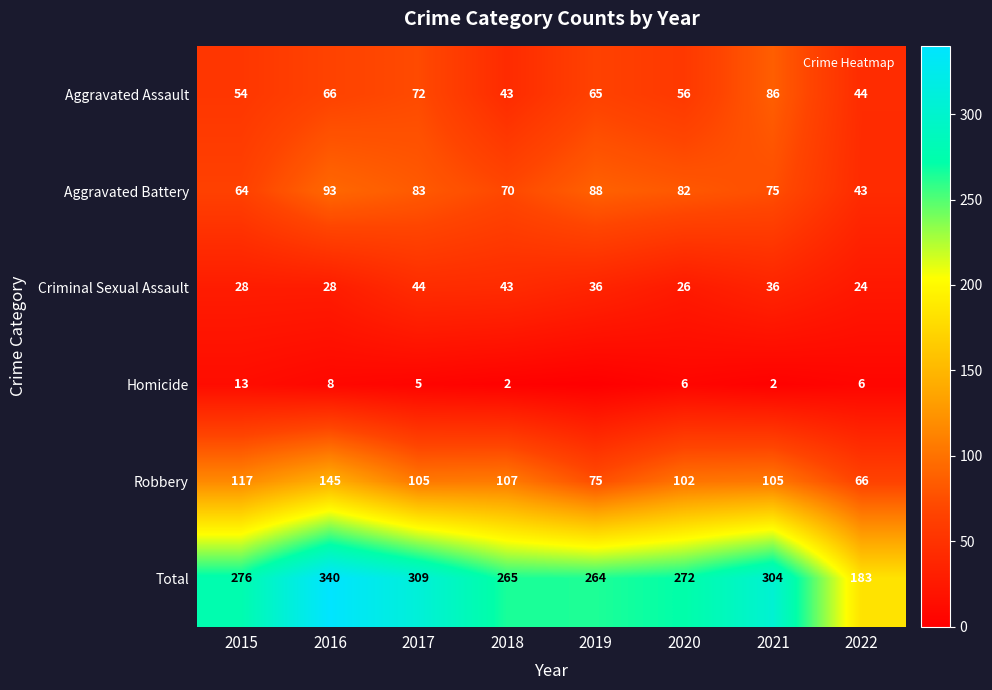

How many values in the Aggravated Battery series exceed 82?

3